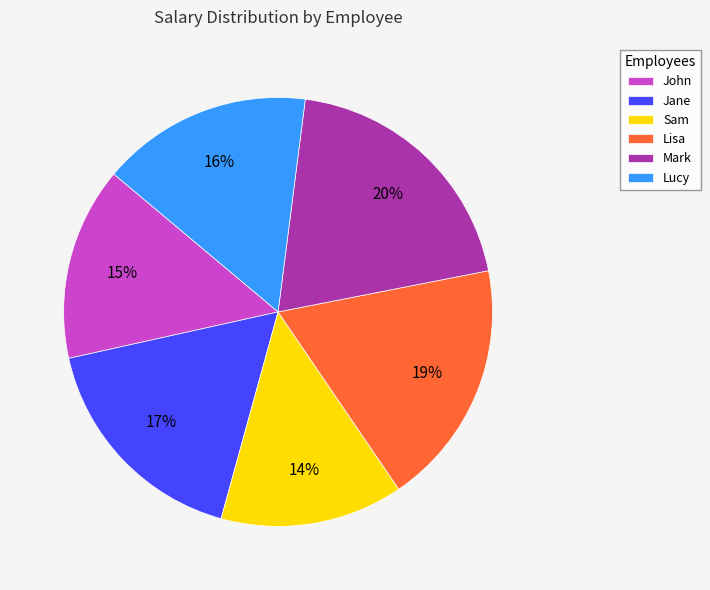

To the nearest percent, what is the combined percentage of John and Lucy?

31%